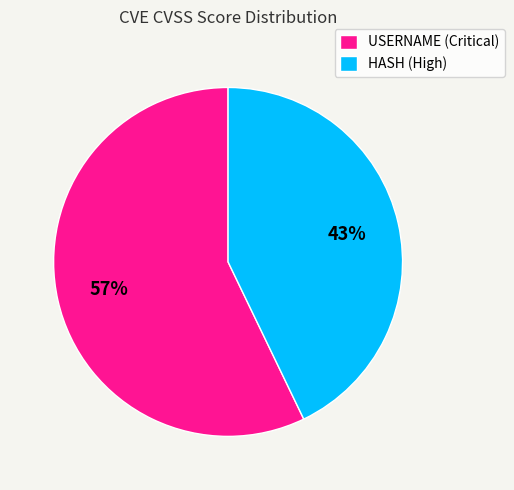

To the nearest percent, what is the difference between the largest and smallest slice percentages?

14%